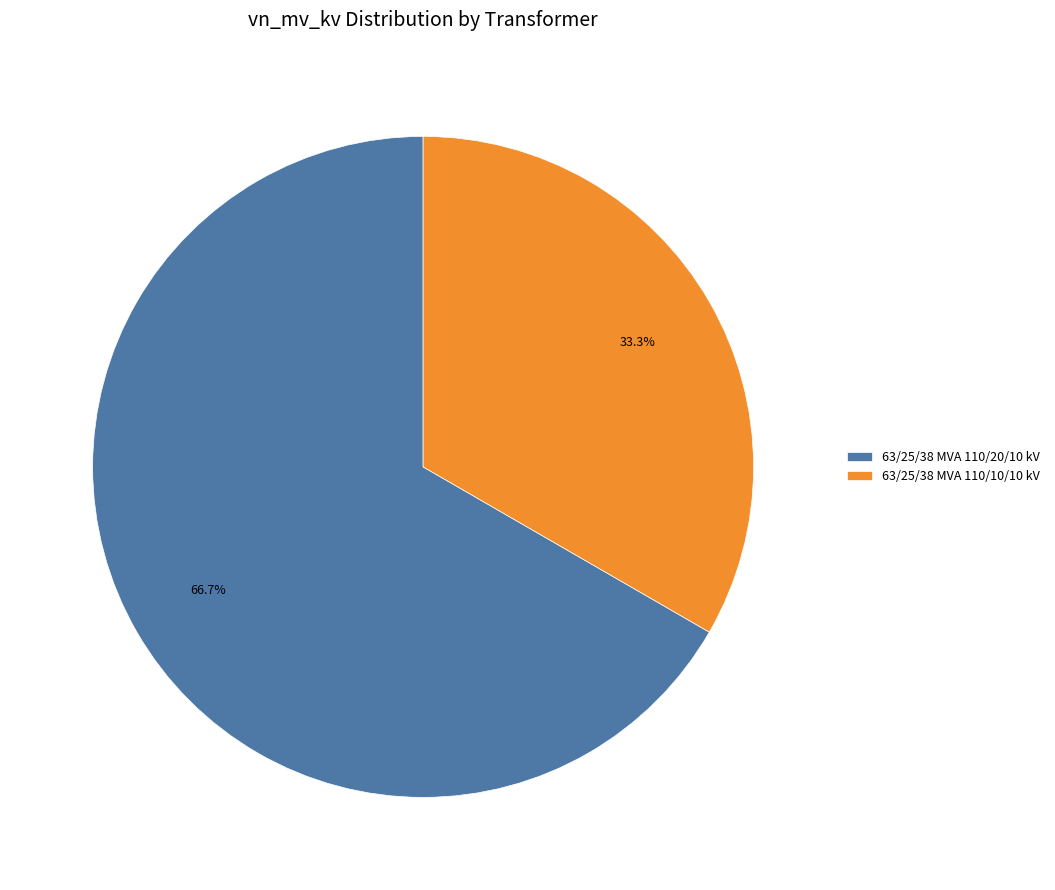

Which slice is the smallest?

63/25/38 MVA 110/10/10 kV